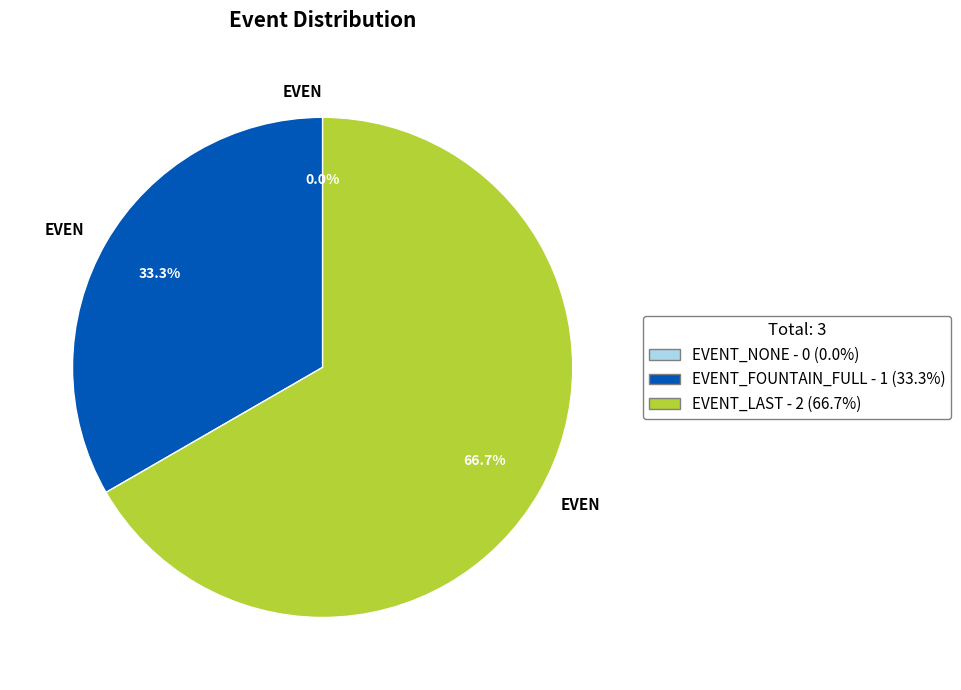

Which has a higher value, EVENT_NONE or EVENT_FOUNTAIN_FULL?

EVENT_FOUNTAIN_FULL